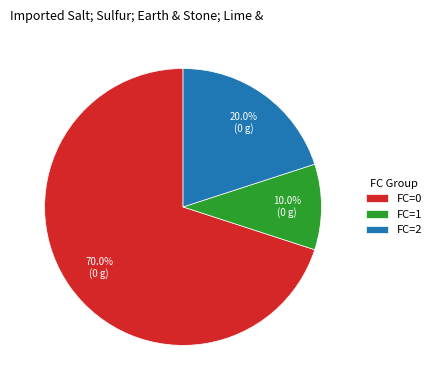

Rank the categories by value from lowest to highest.

FC=1, FC=2, FC=0